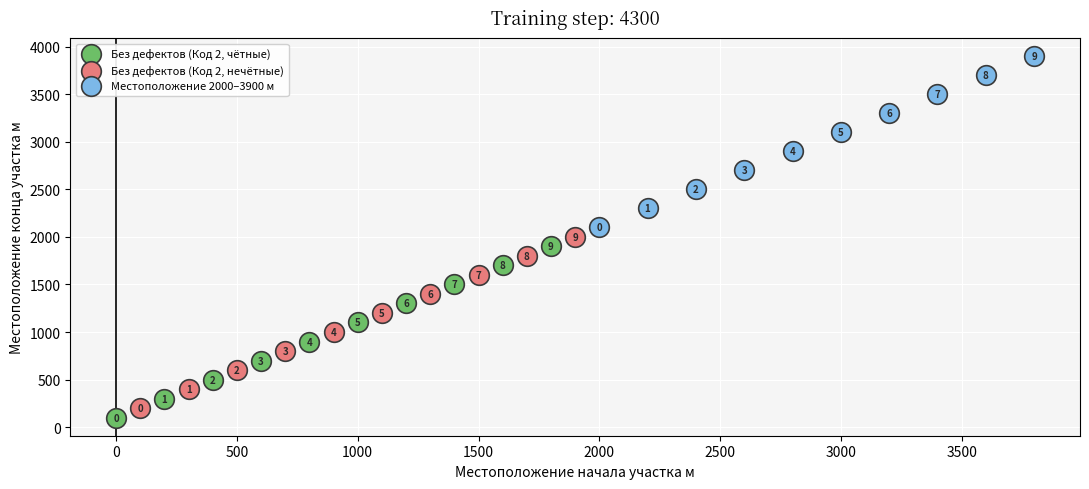

Which series contains the highest Y value?

Местоположение 2000–3900 м